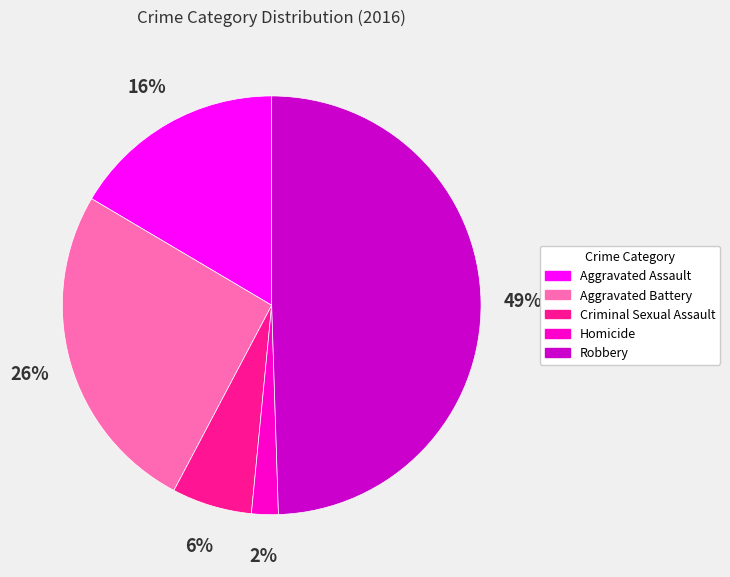

Which slice is the largest?

Robbery